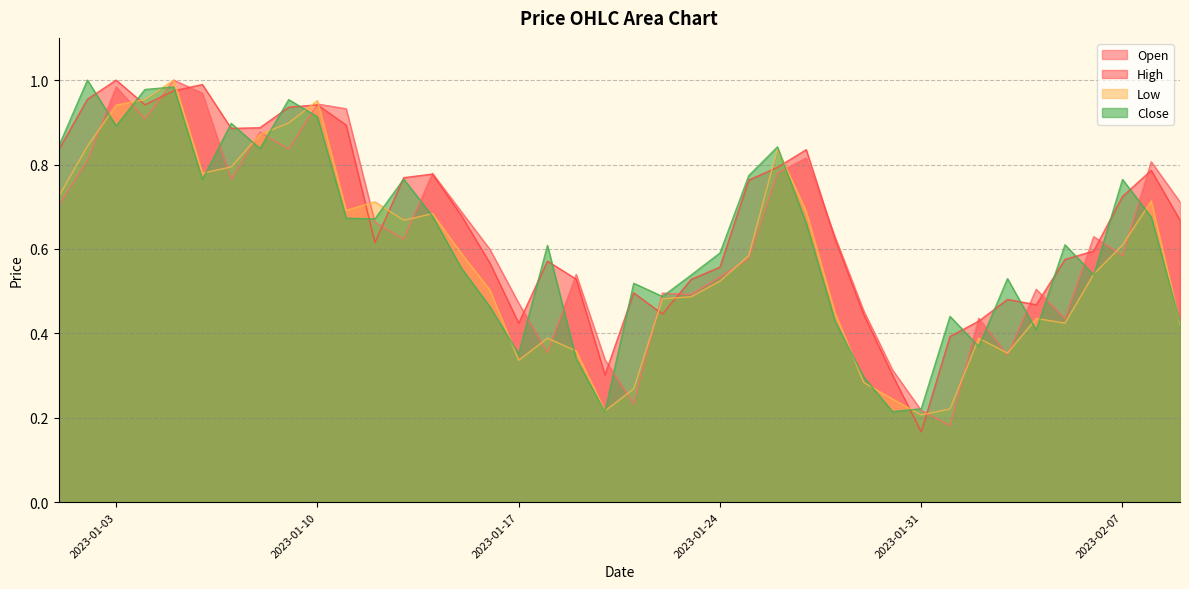

Rank the series at 2023-02-03 from highest to lowest value.

Close, High, Low, Open